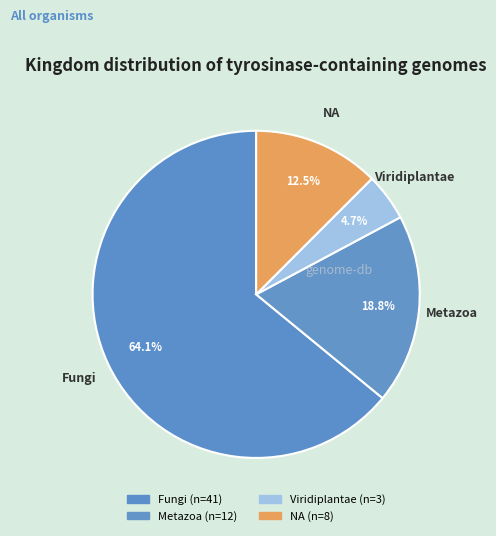

How many segments does this pie chart have?

4